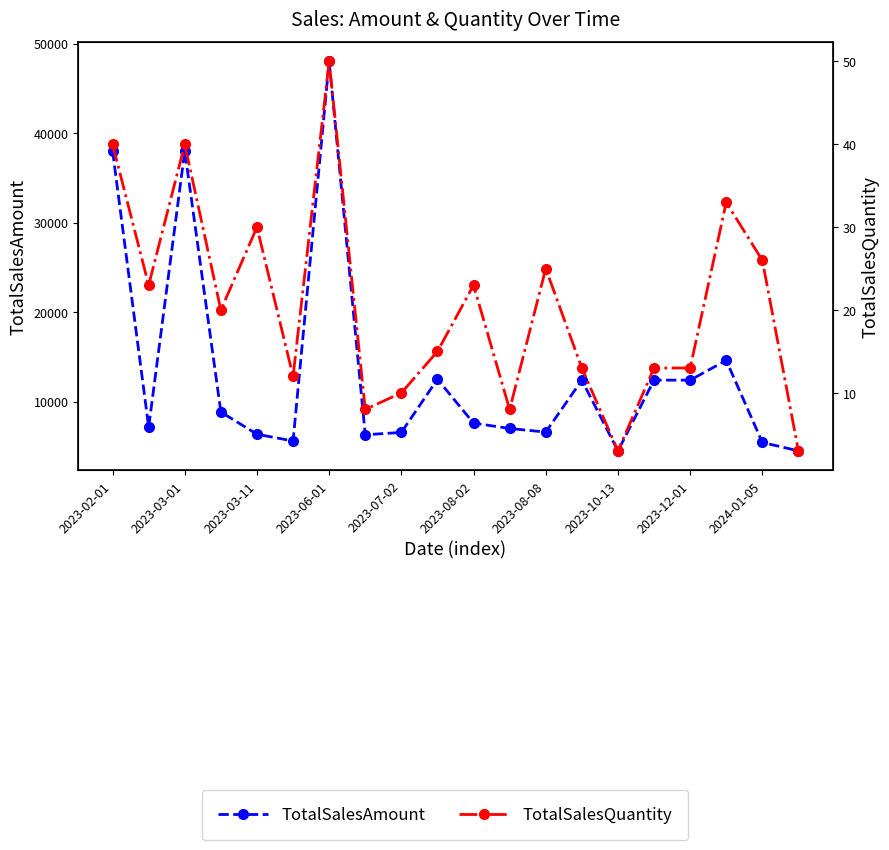

The value of TotalSalesAmount at 2023-08-02 is 1767. True or false?

False